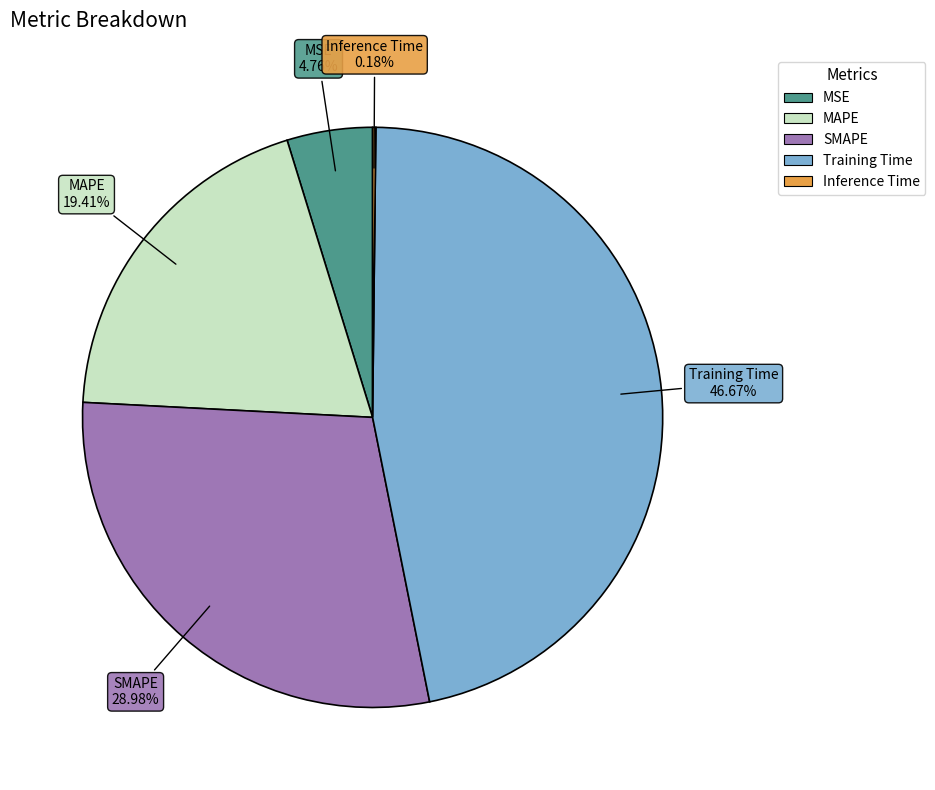

The MSE slice represents 5% of the pie. True or false?

True